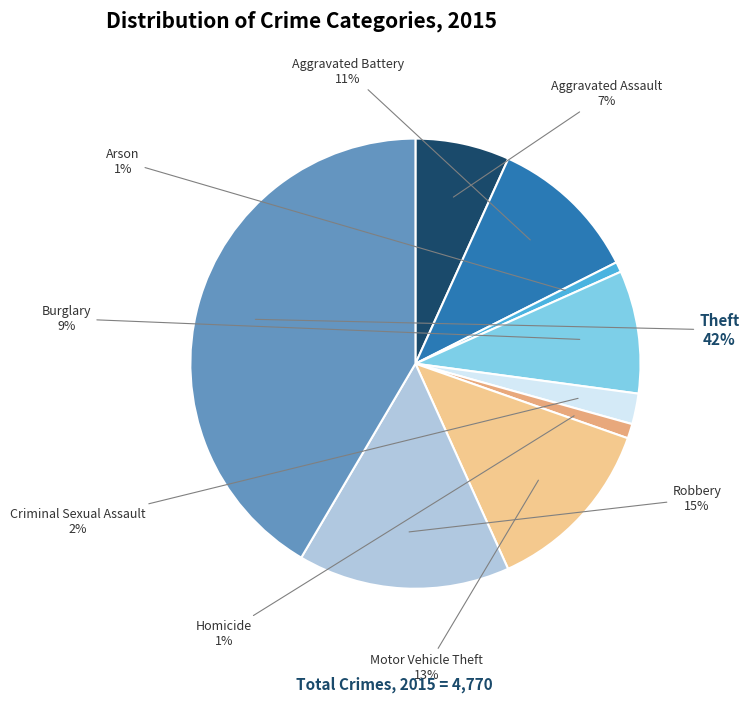

How many segments does this pie chart have?

9